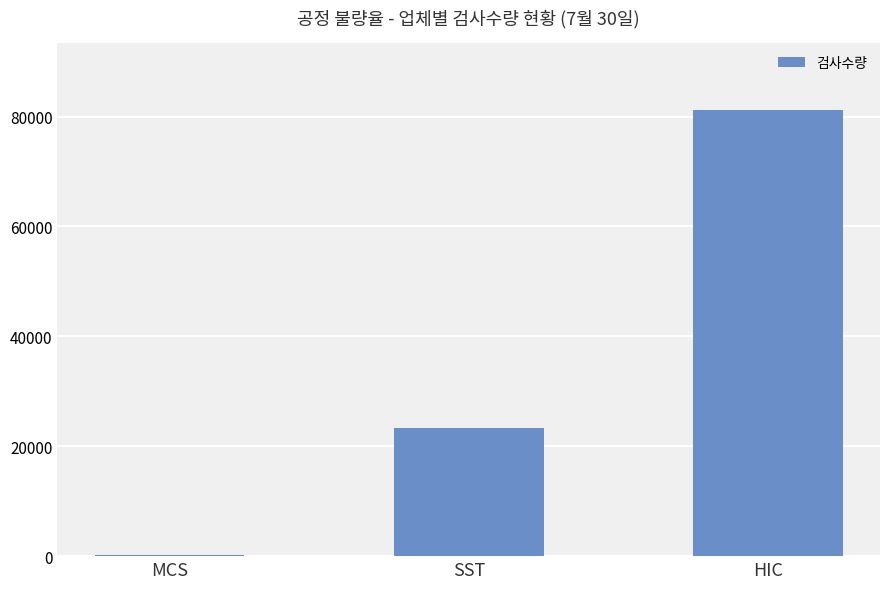

Reading left to right, list all the values displayed in this chart.

121	23257	81201